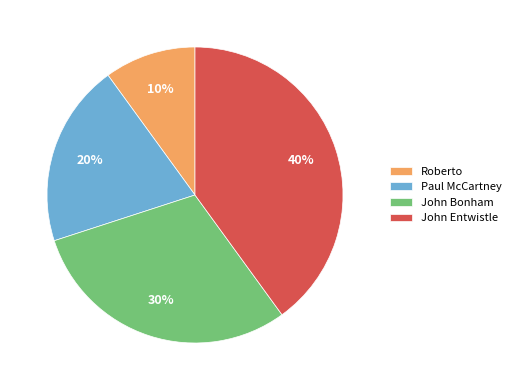

To the nearest percent, what portion does John Entwistle represent?

40%